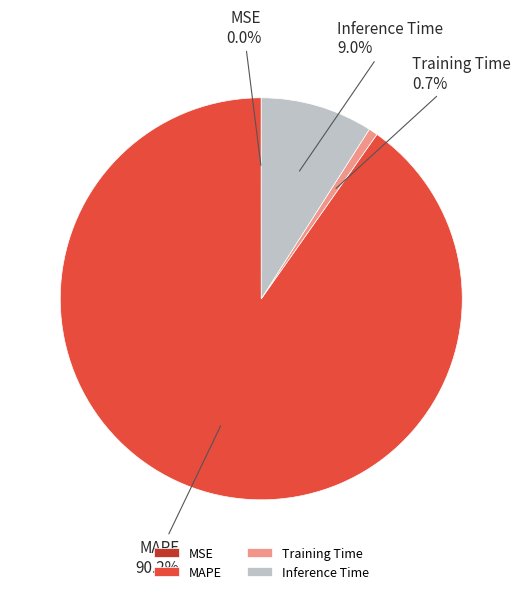

Which has a higher value, MAPE or Training Time?

MAPE